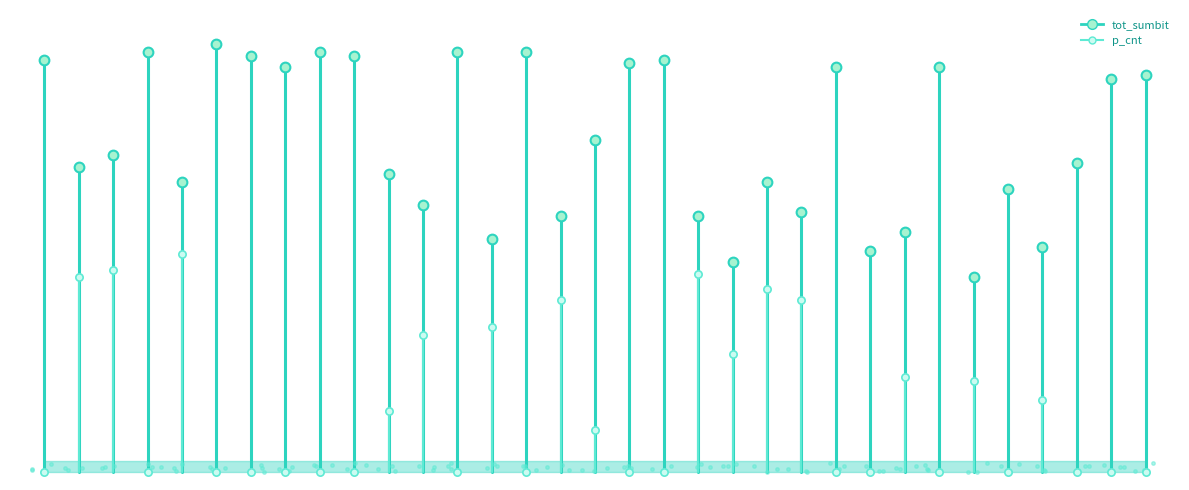

What is the label of the 15th point from the left?

lab3_P38